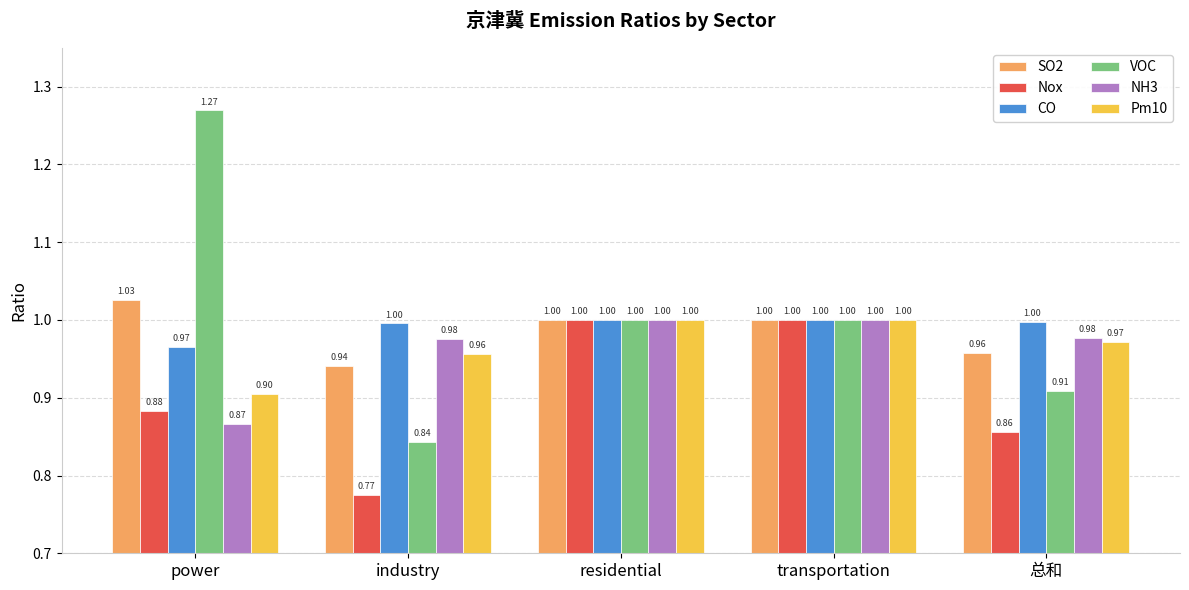

What is the difference between the highest and lowest values at industry?

0.2